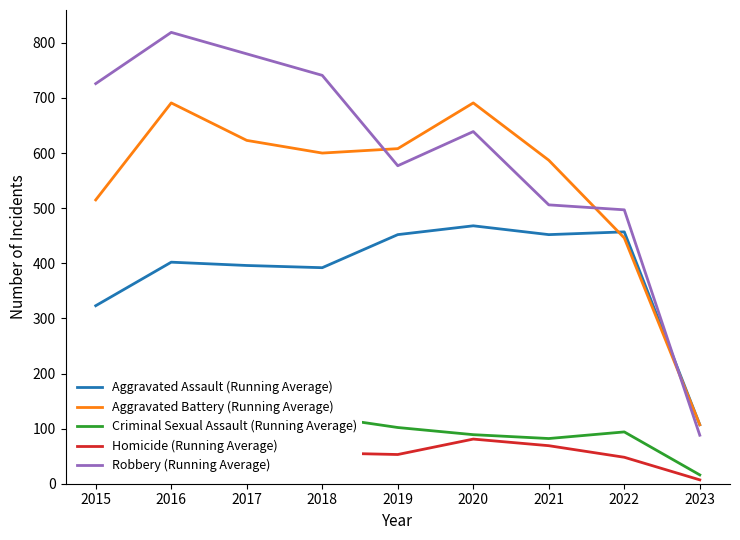

At which label does Criminal Sexual Assault (Running Average) first exceed 90?

2015